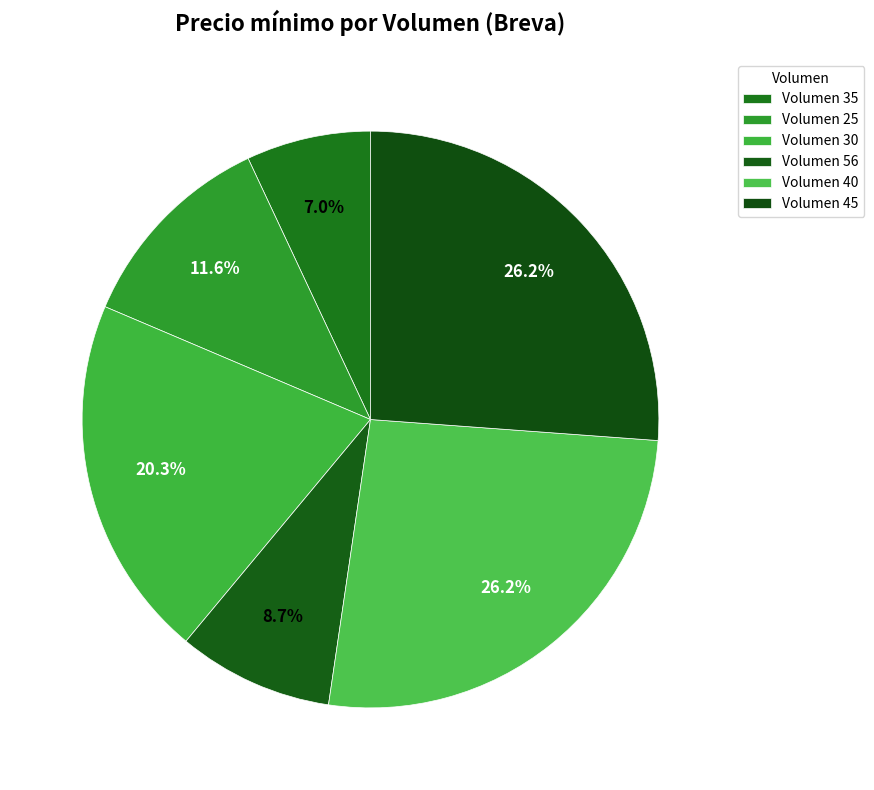

To the nearest percent, what is the average slice percentage?

17%